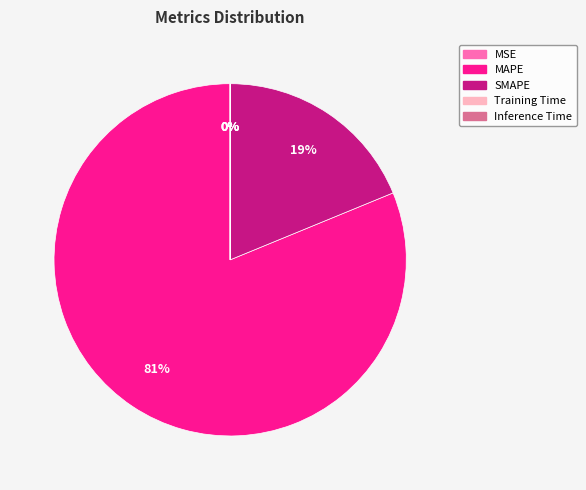

The SMAPE slice represents 28% of the pie. True or false?

False